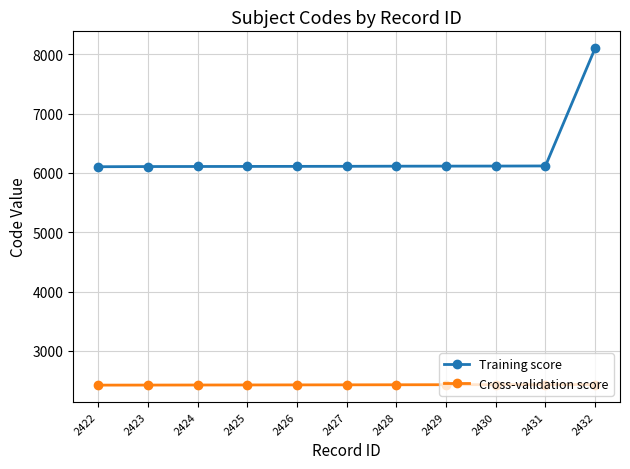

True or false: Training score and Cross-validation score intersect in this chart.

False